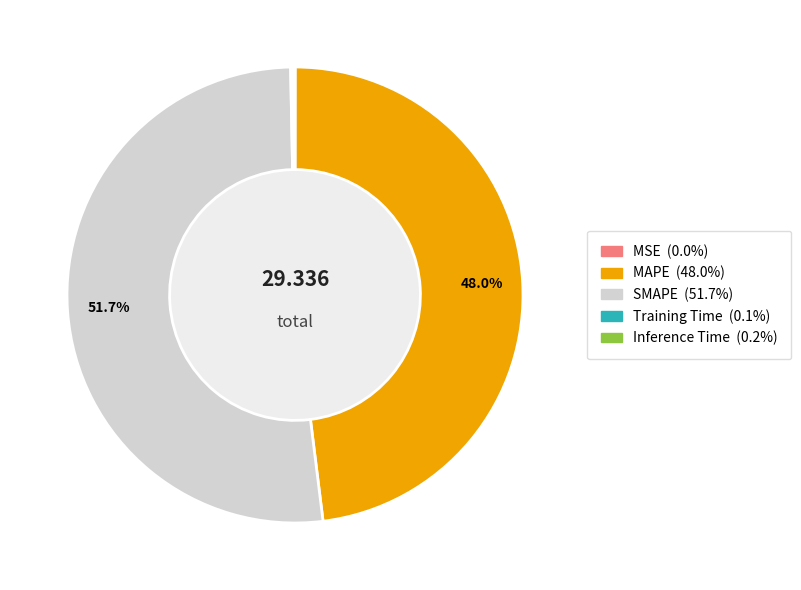

Which category has the biggest portion of the pie?

SMAPE